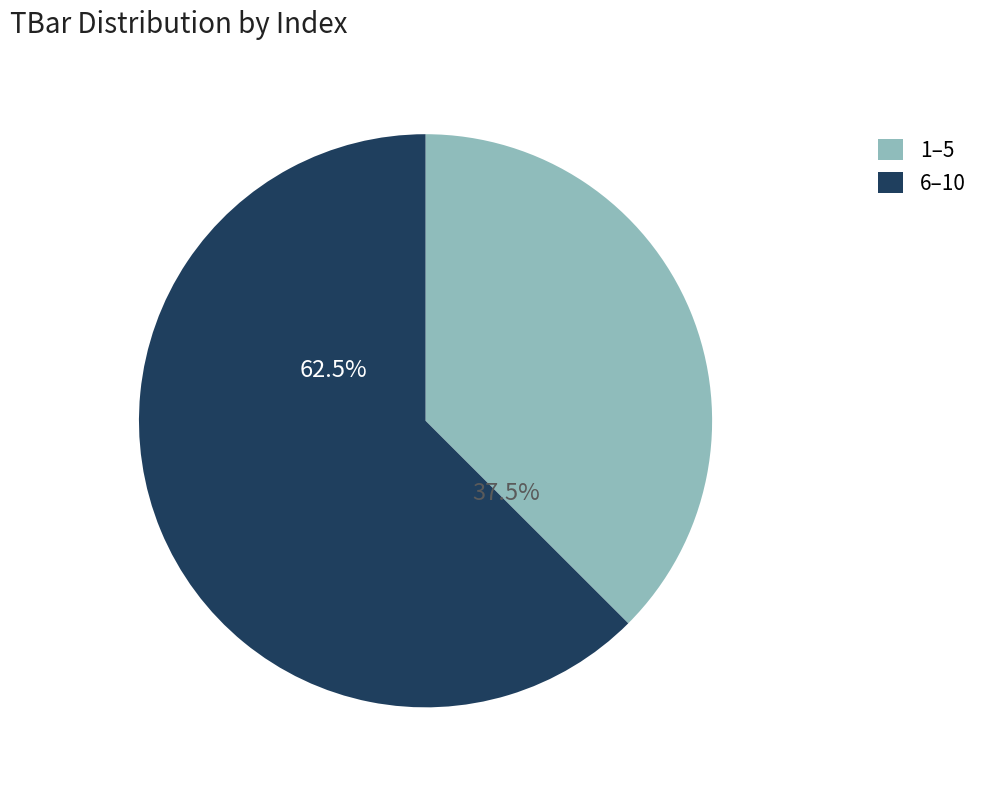

Between 6–10 and 1–5, which is larger?

6–10